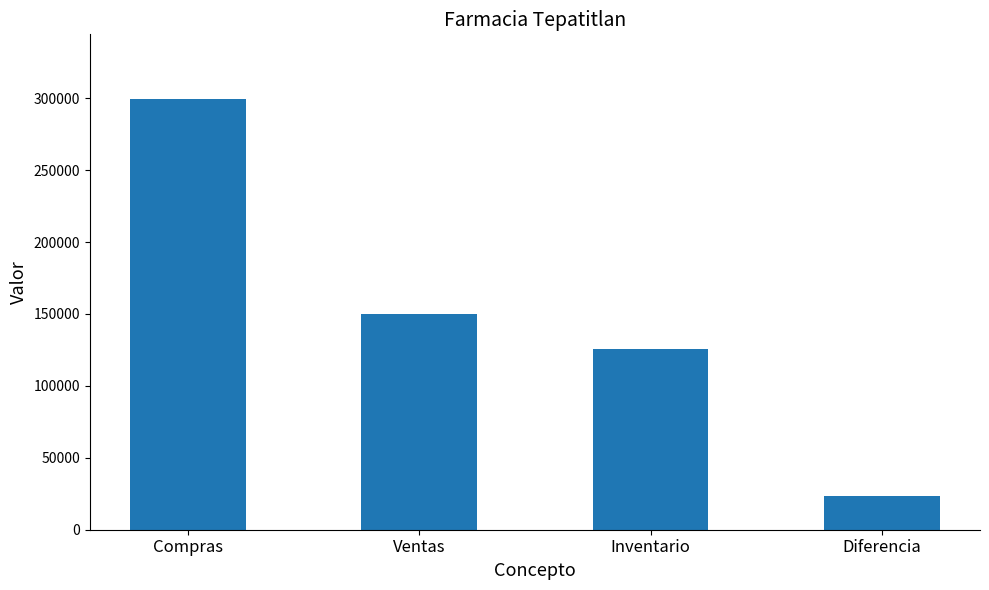

How many values exceed 150052?

2